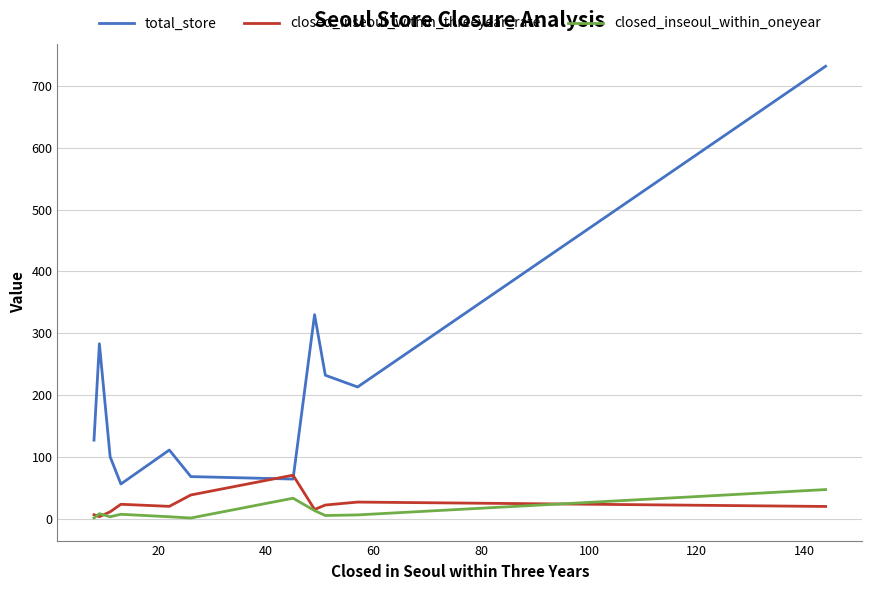

What is the lowest value of the total_store series?

56.0